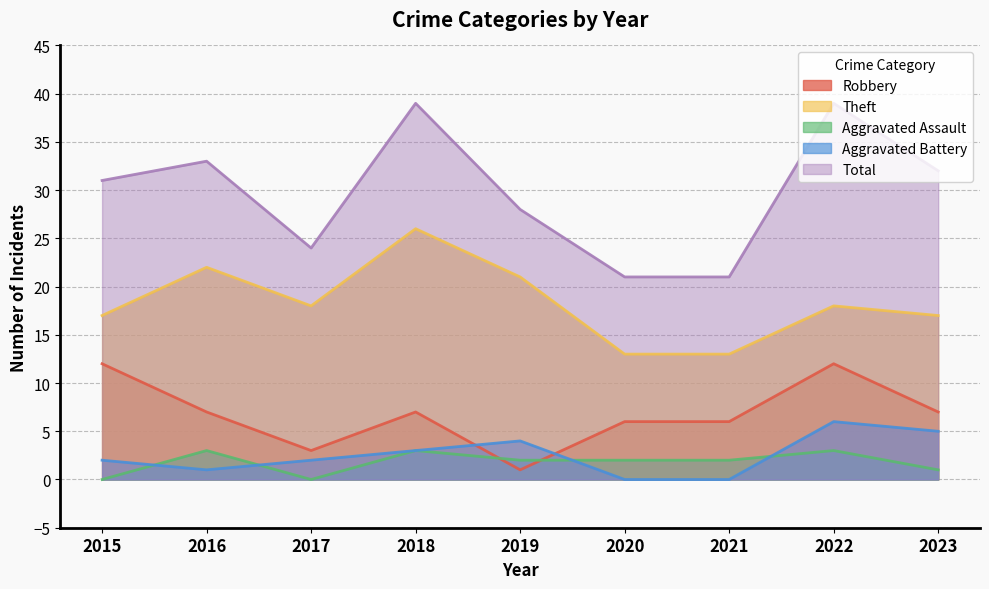

The value of Aggravated Assault at 2018 is 3. True or false?

True